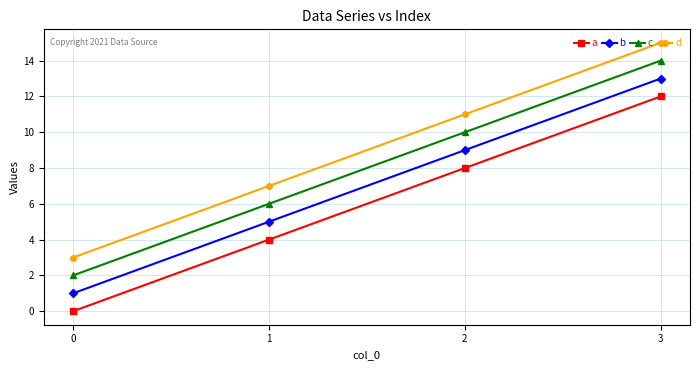

At 1, list the series in order from smallest to largest.

a, b, c, d